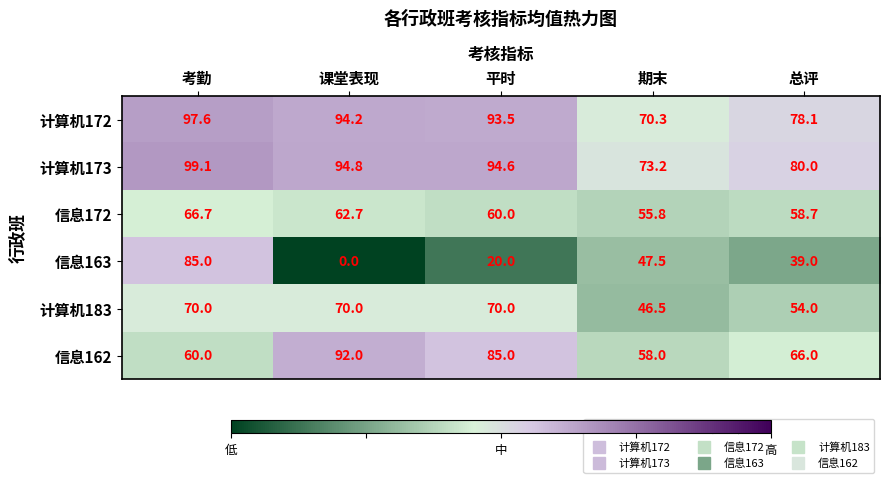

Which category has the highest value in the 计算机173 series?

考勤